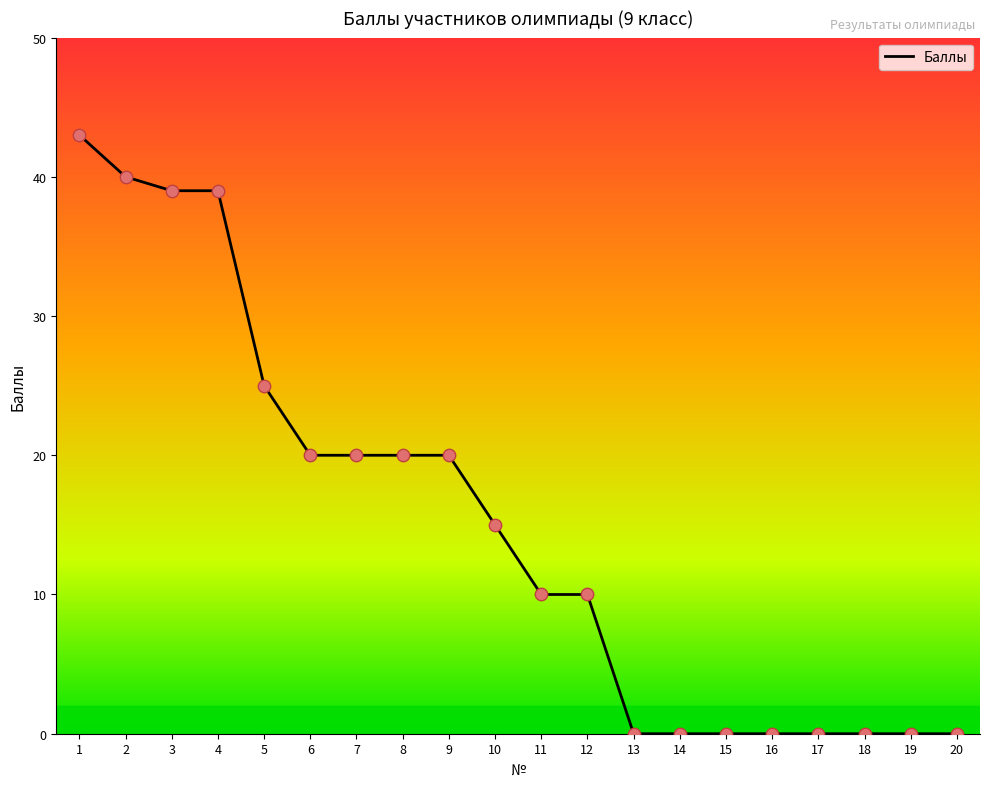

Which has a higher value, 1 or 14?

1